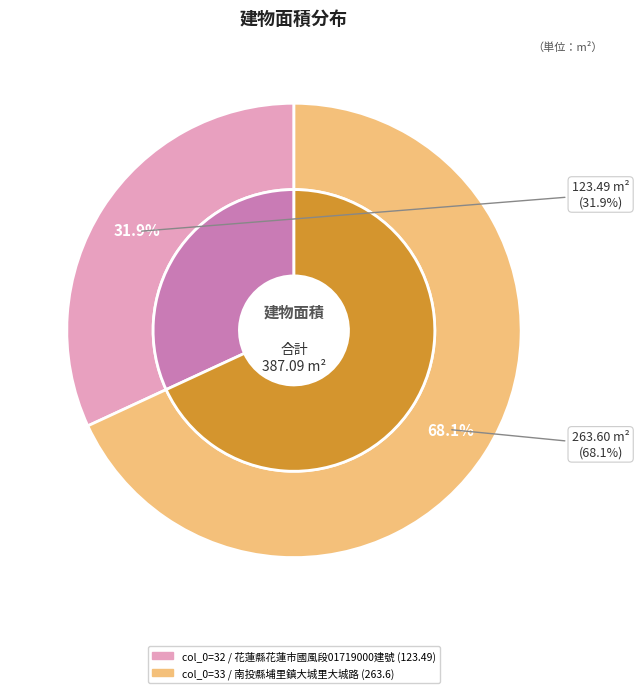

To the nearest percent, what percentage of the pie is 33?

68%